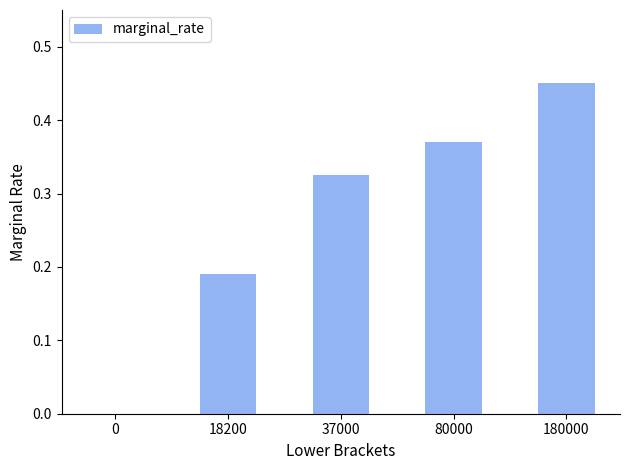

Which category has the highest value across all series?

180000